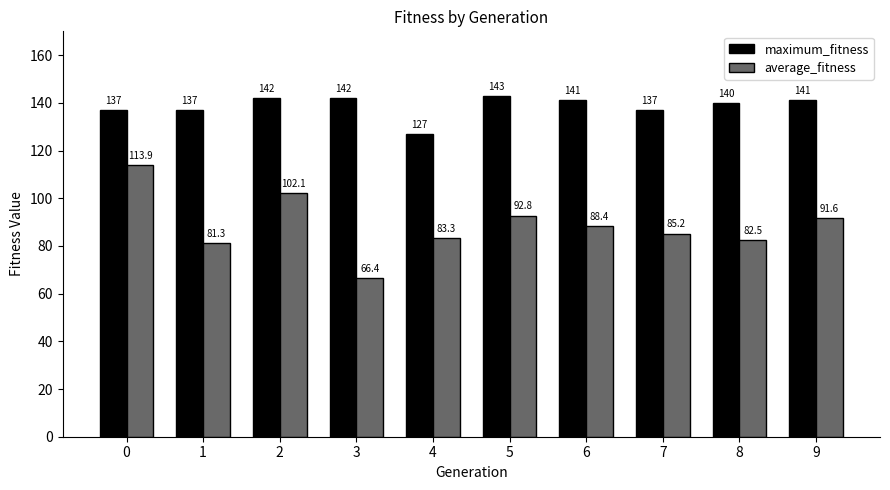

Reading right to left, extract all data points from this chart.

maximum_fitness: 9=141.0	8=140.0	7=137.0	6=141.0	5=143.0	4=127.0	3=142.0	2=142.0	1=137.0	0=137.0
average_fitness: 9=91.6	8=82.5	7=85.2	6=88.4	5=92.8	4=83.3	3=66.4	2=102.1	1=81.3	0=113.9